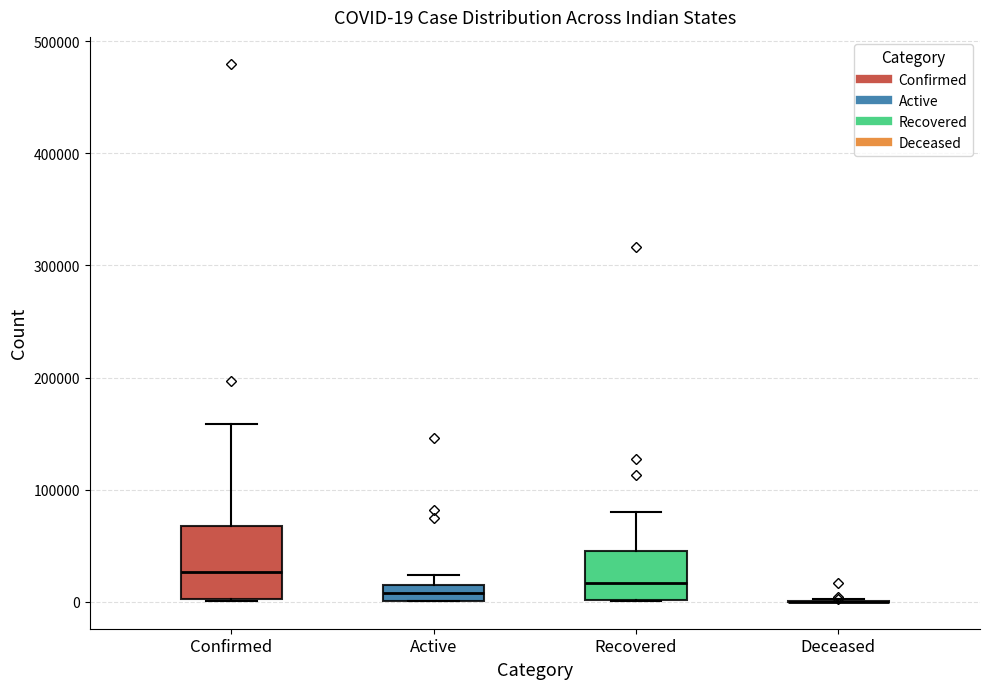

Which box is the tallest, from its lower edge to its upper edge?

Confirmed